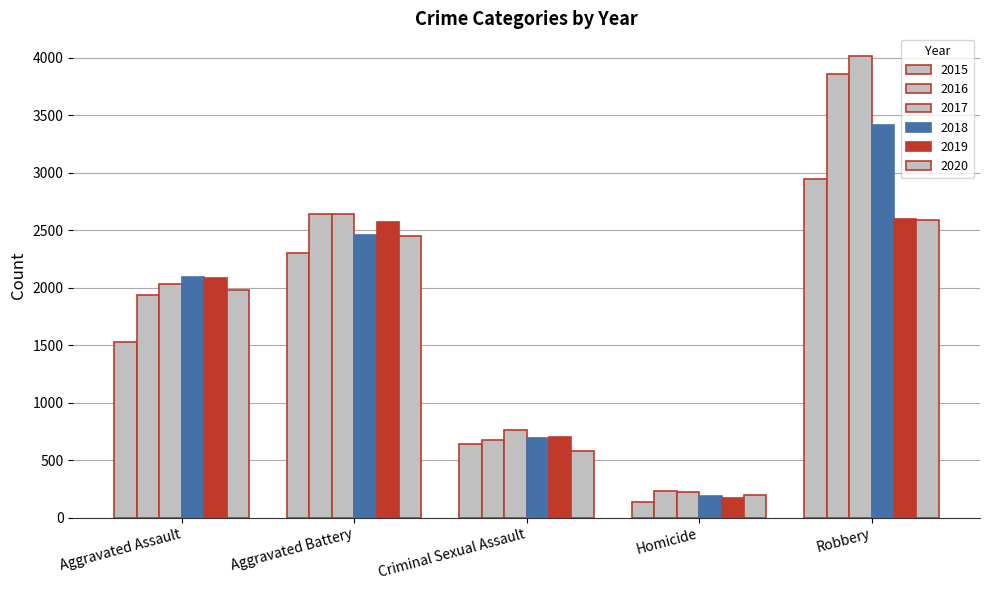

How many data points in 2016 are less than 1940?

2